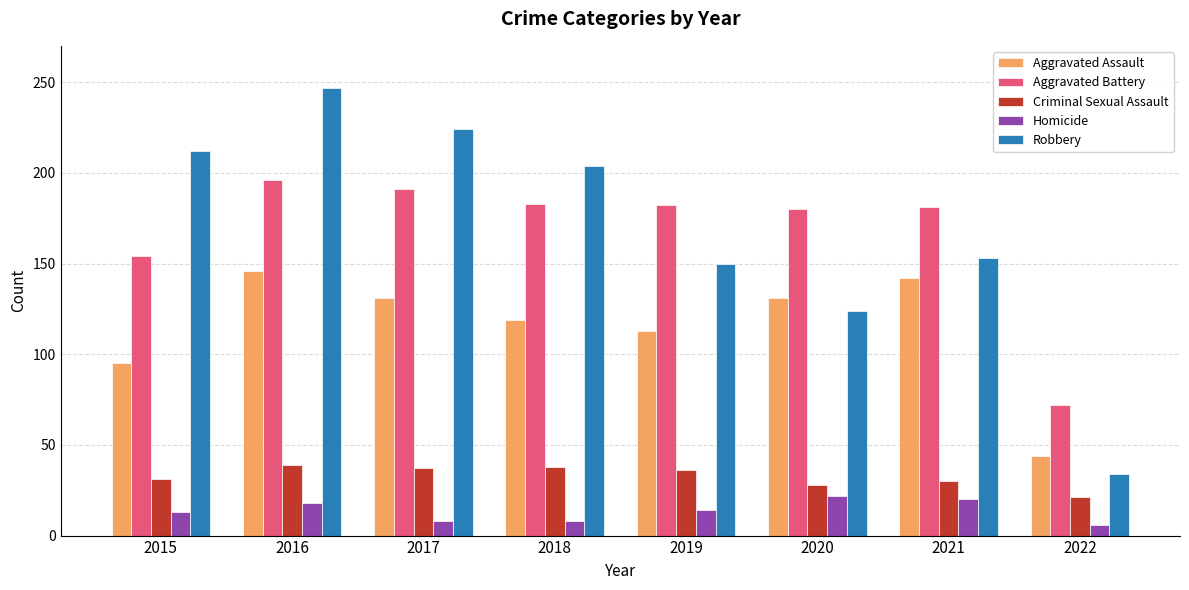

At which label does Aggravated Assault first exceed 131?

2016